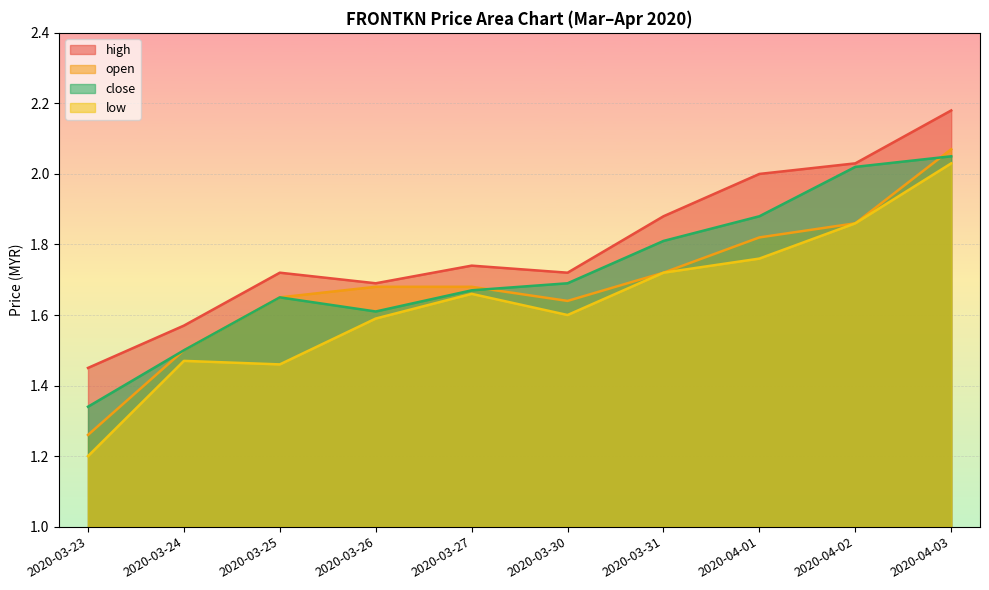

Does the chart display data point markers on the line(s)?

No